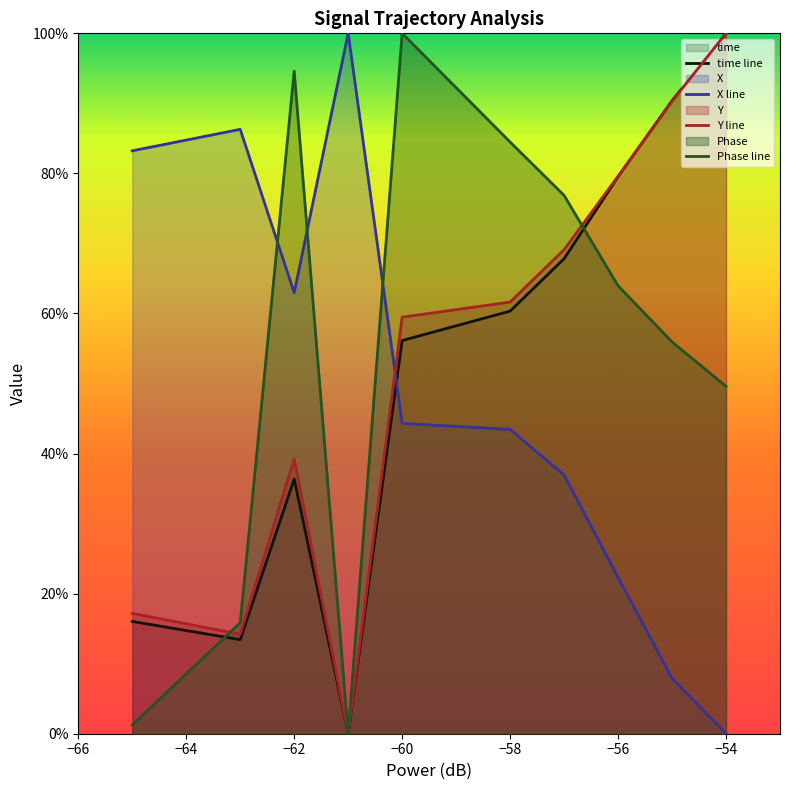

Which series has the widest spread of values?

time line